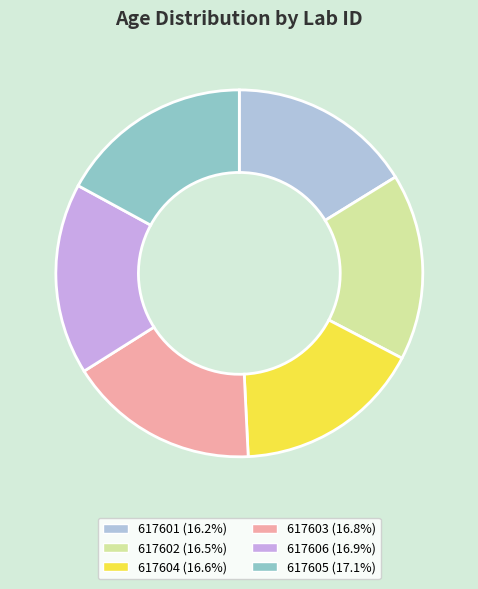

To the nearest percent, what is the combined percentage of 617602 and 617606?

33%